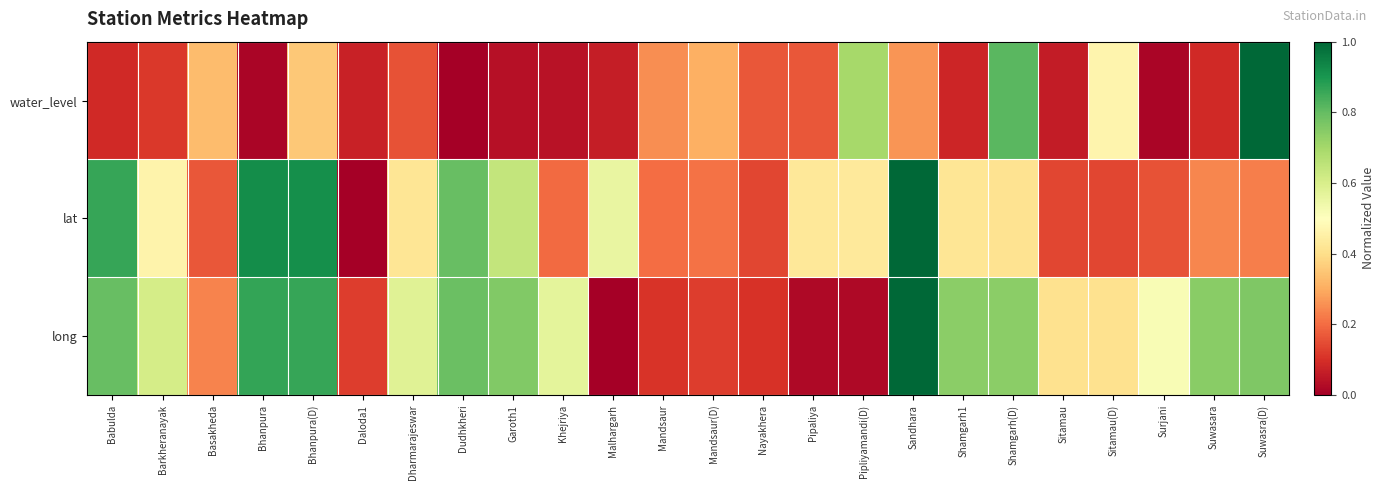

At how many categories does at least one series exceed 0?

24